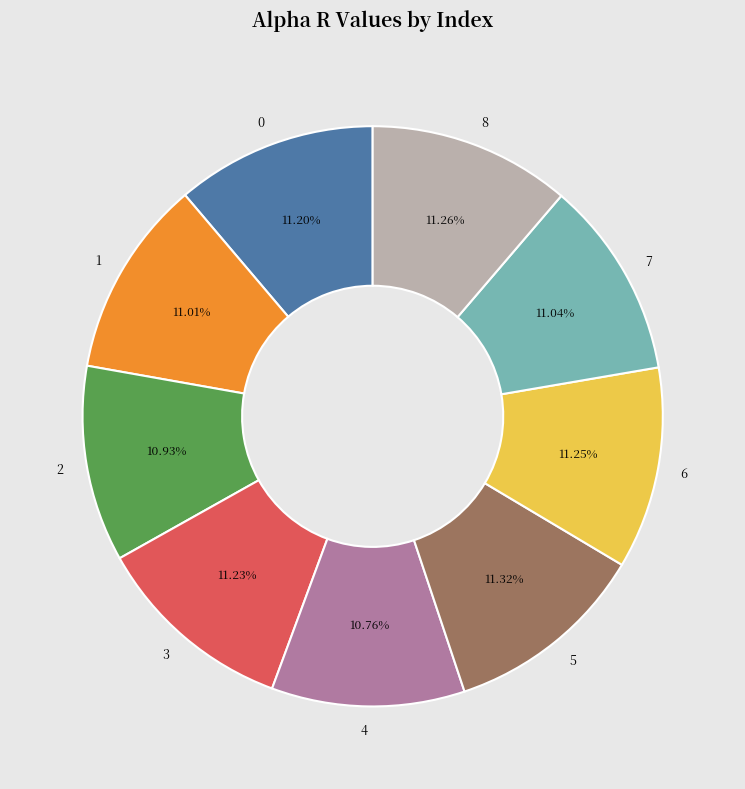

Does any single category account for the majority?

No